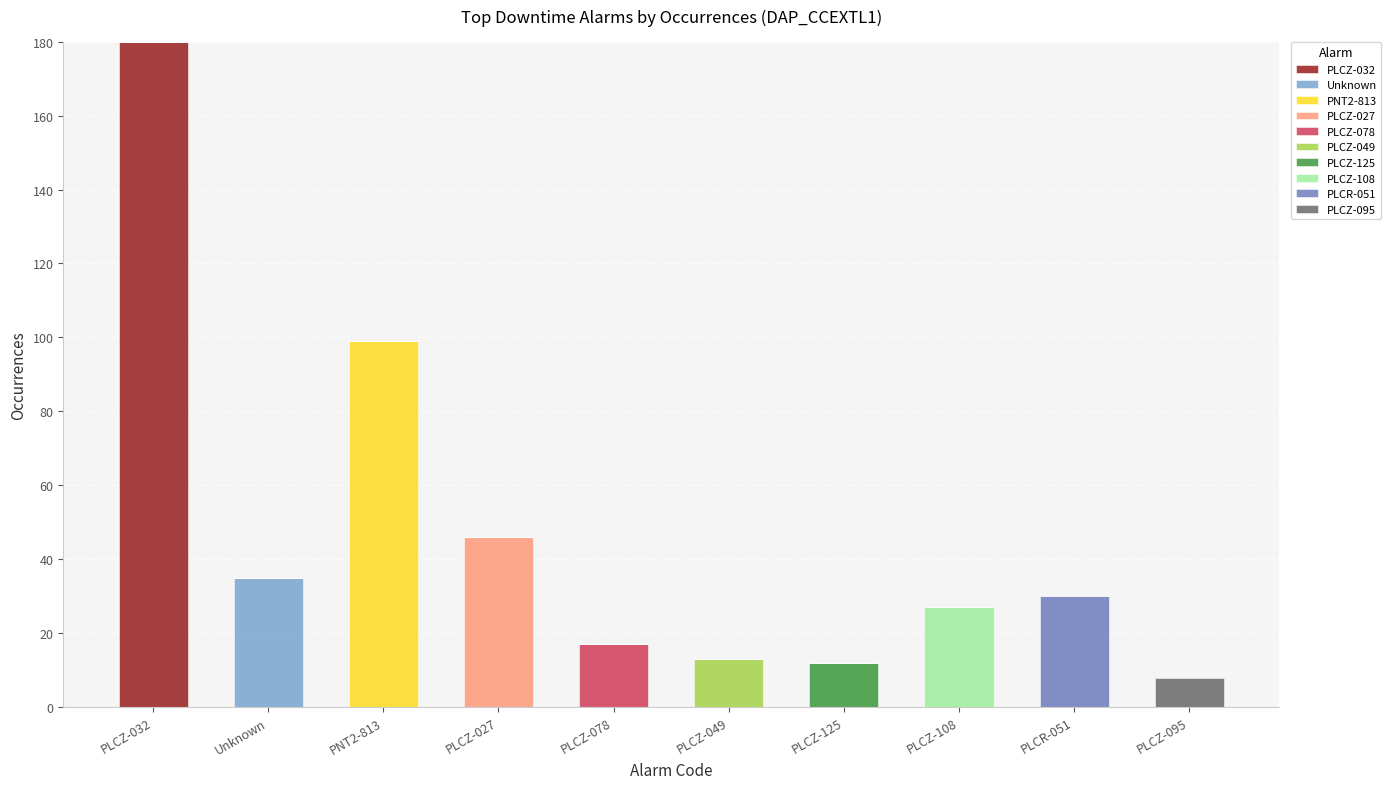

At which label does PLCZ-032 reach its peak?

PLCZ-032